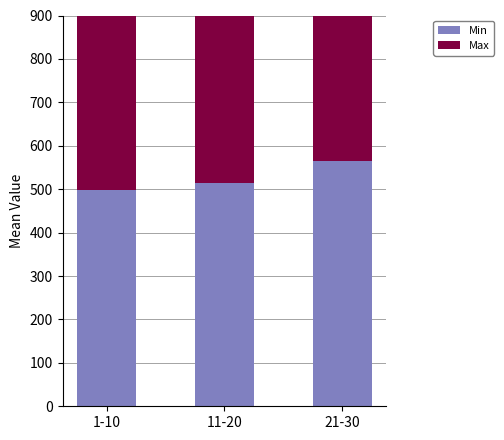

The Max series shows 958 at 21-30. True or false?

False